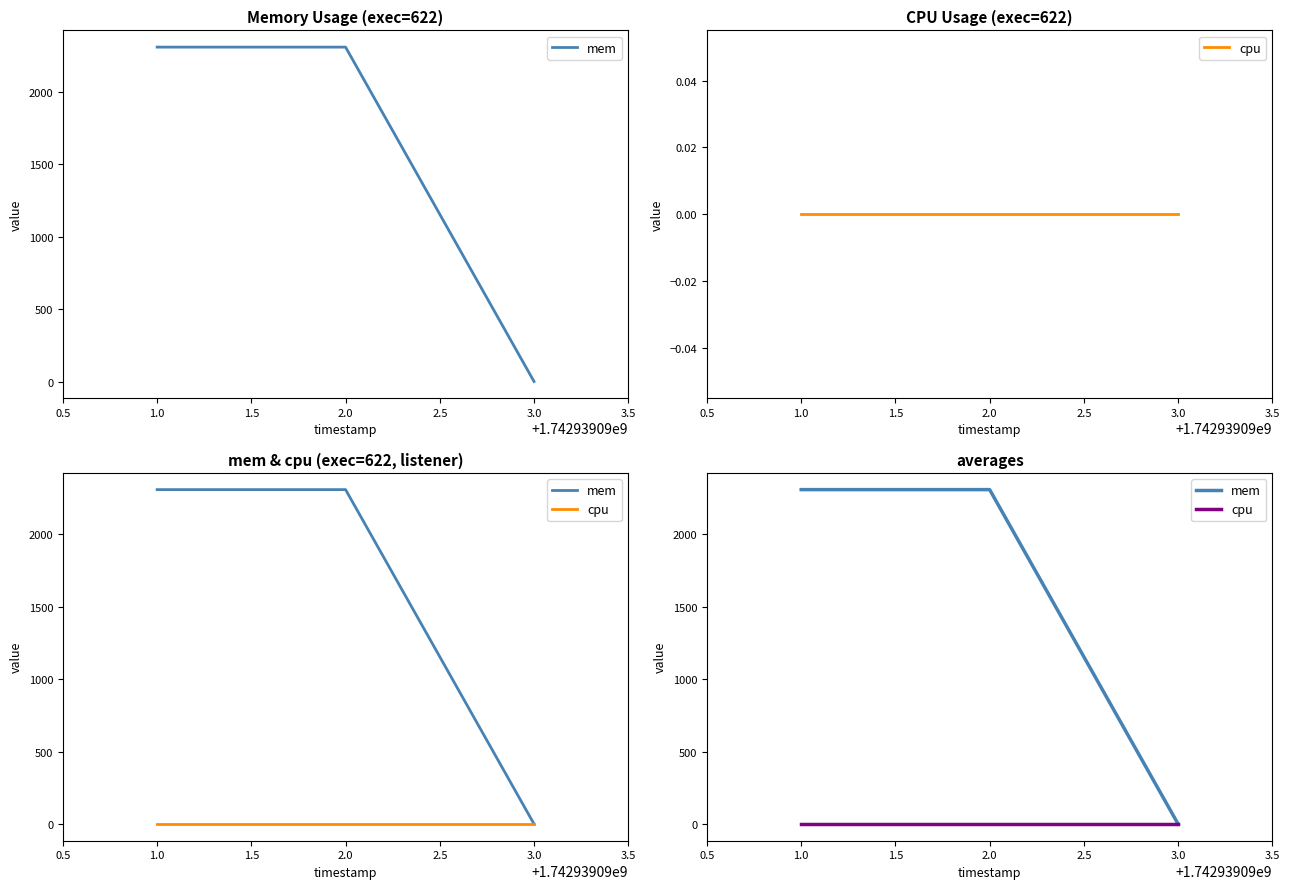

How many lines are shown in the chart?

2